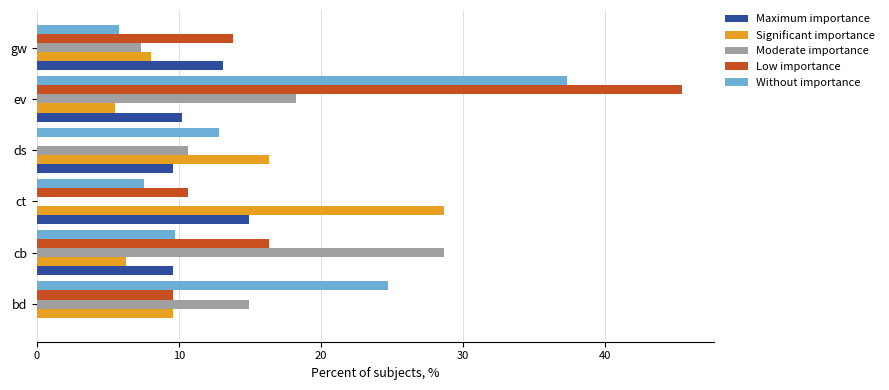

How many data points in Low importance are above 13?

3